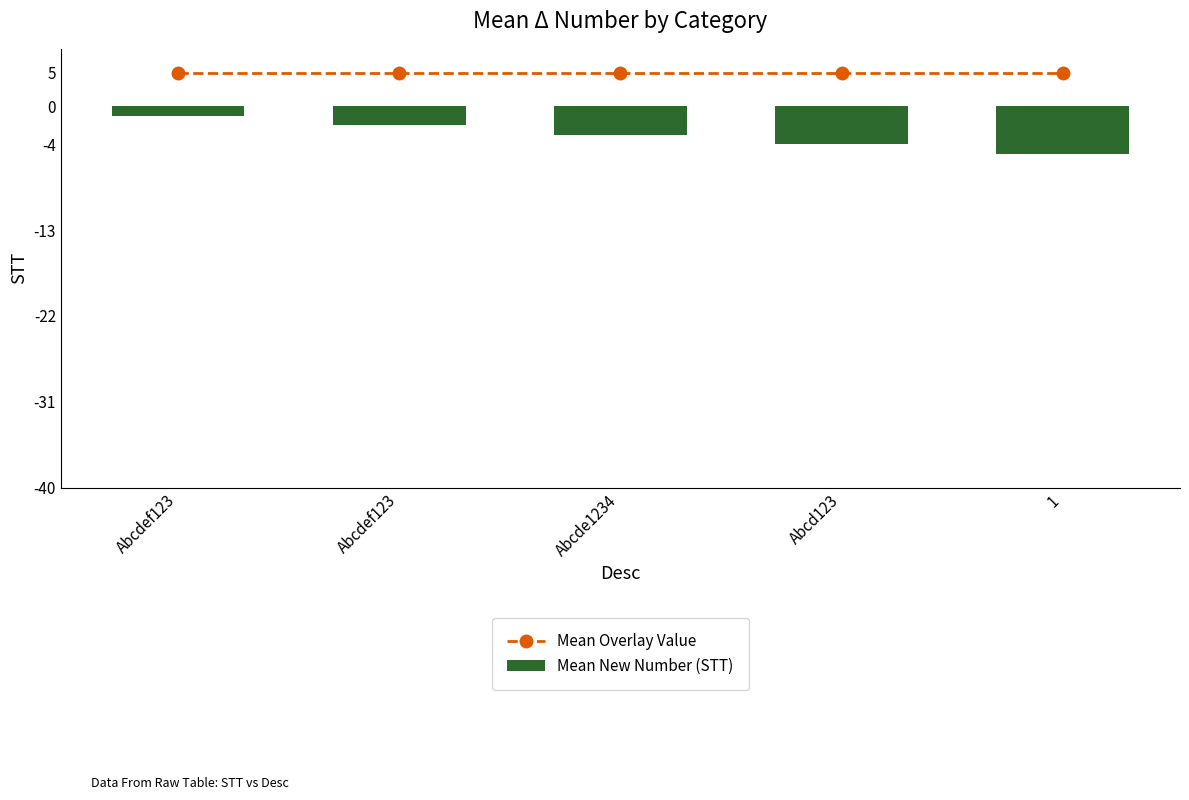

What is the total value across all series at Abcde1234?

0.5